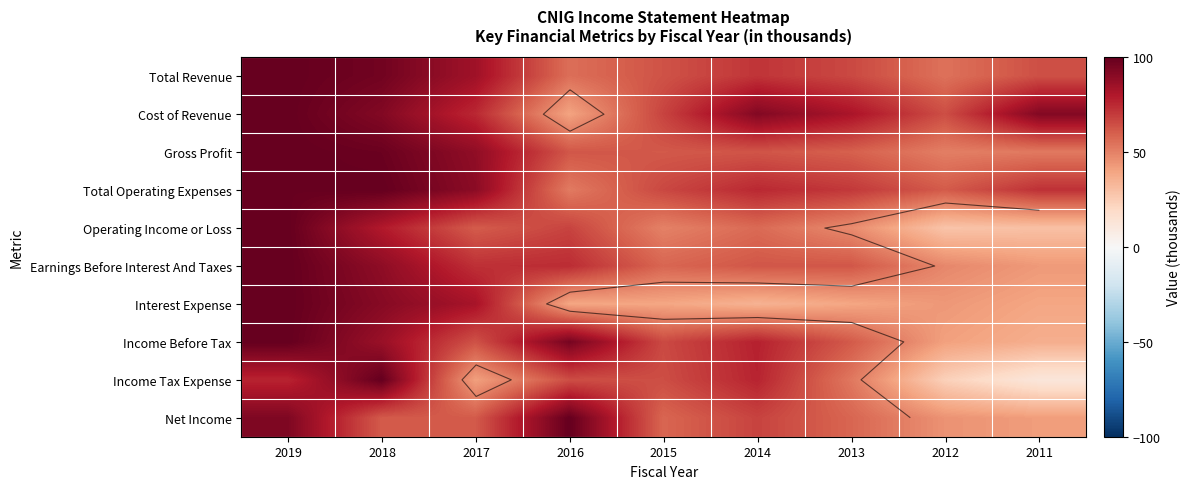

Count the number of categories in the chart.

9